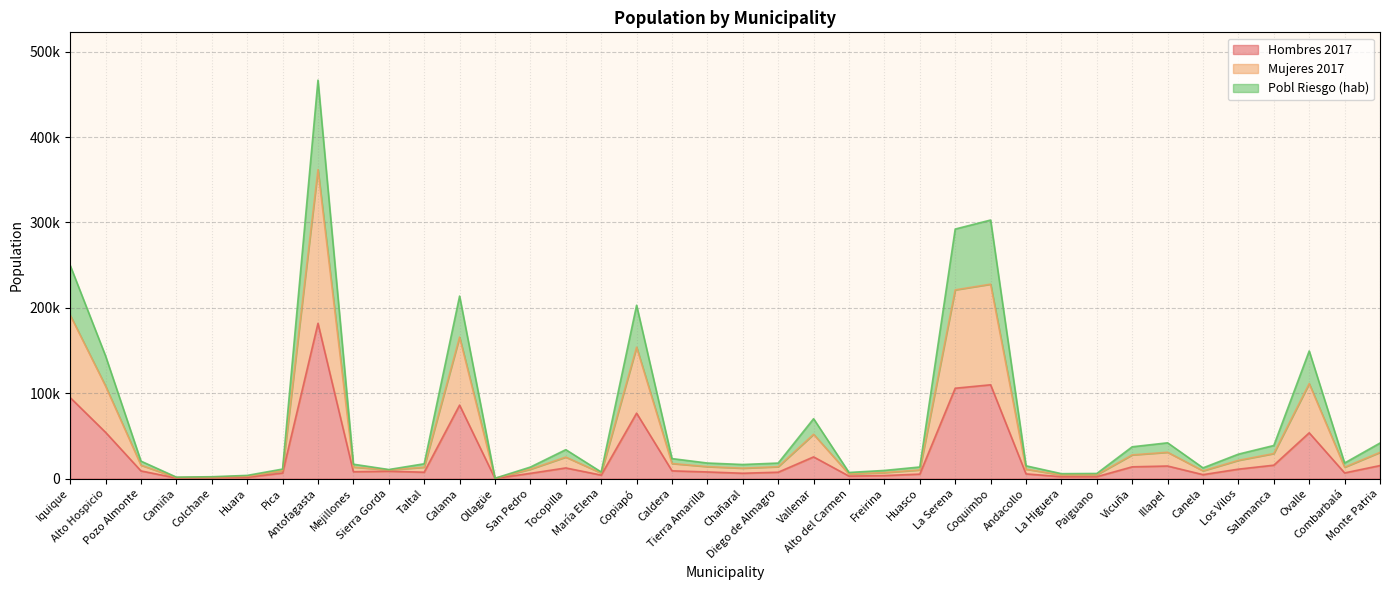

Rank the categories by Mujeres 2017 value from lowest to highest.

Ollagüe, Camiña, Colchane, Huara, La Higuera, Paiguano, Alto del Carmen, María Elena, Freirina, Sierra Gorda, Pica, Canela, San Pedro, Huasco, Andacollo, Chañaral, Mejillones, Taltal, Diego de Almagro, Tierra Amarilla, Combarbalá, Pozo Almonte, Caldera, Los Vilos, Tocopilla, Vicuña, Salamanca, Monte Patria, Illapel, Vallenar, Alto Hospicio, Ovalle, Copiapó, Calama, Iquique, La Serena, Coquimbo, Antofagasta